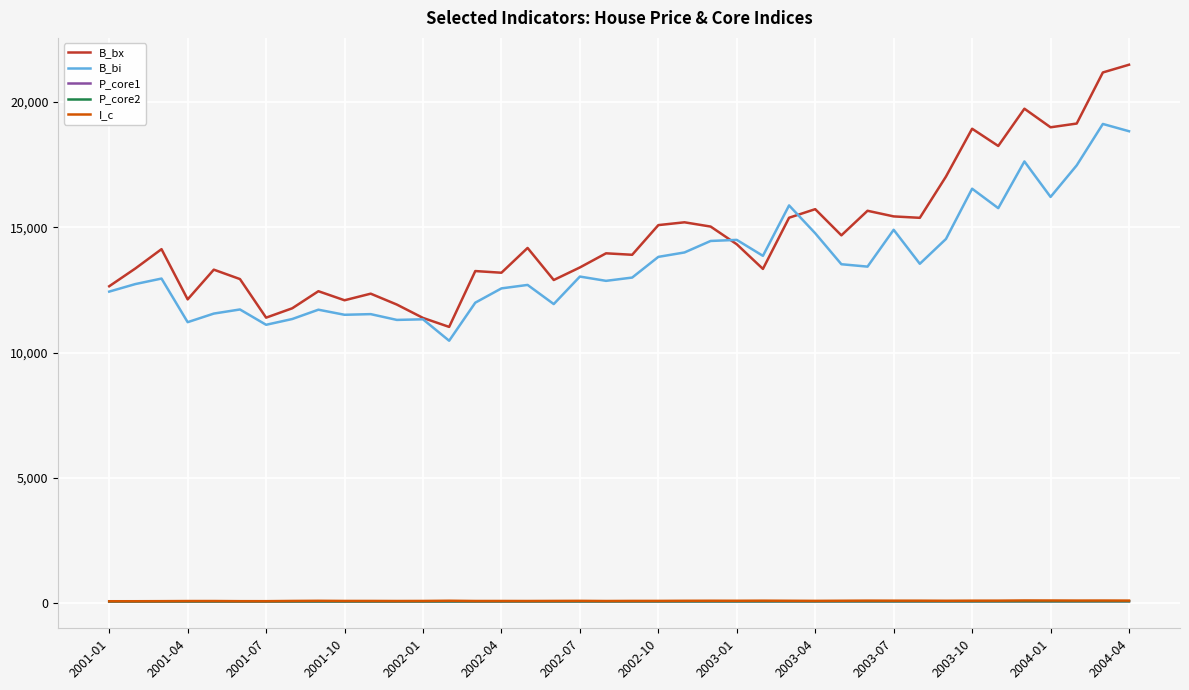

What is the maximum value shown in the chart?

21483.4